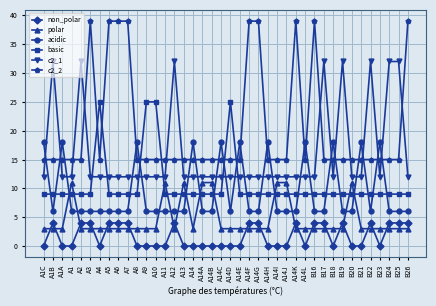

True or false: non_polar has more than 1 points higher than both neighbors.

True